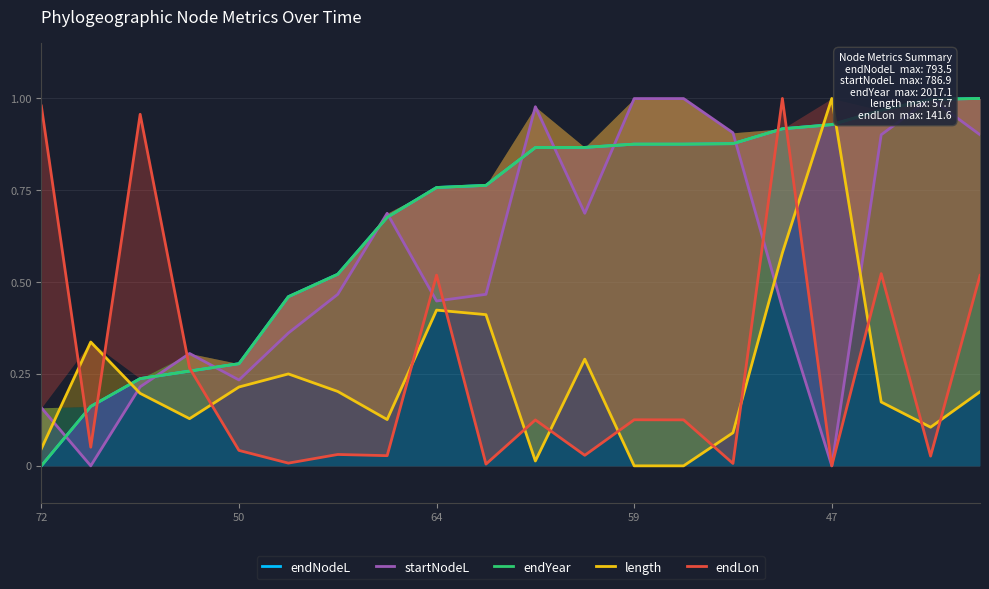

Which category has the highest value in the endLon series?

15